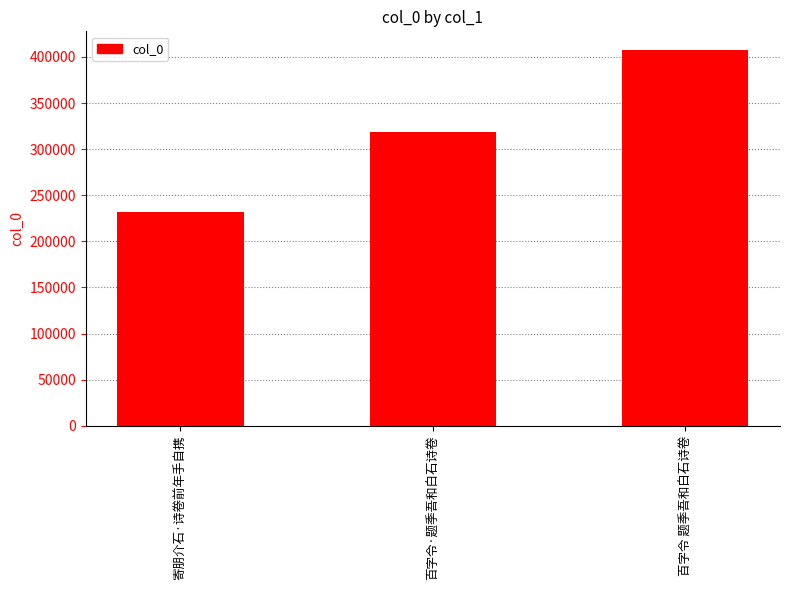

True or false: the data shows 700037 at 百字令 题季吾和白石诗卷.

False